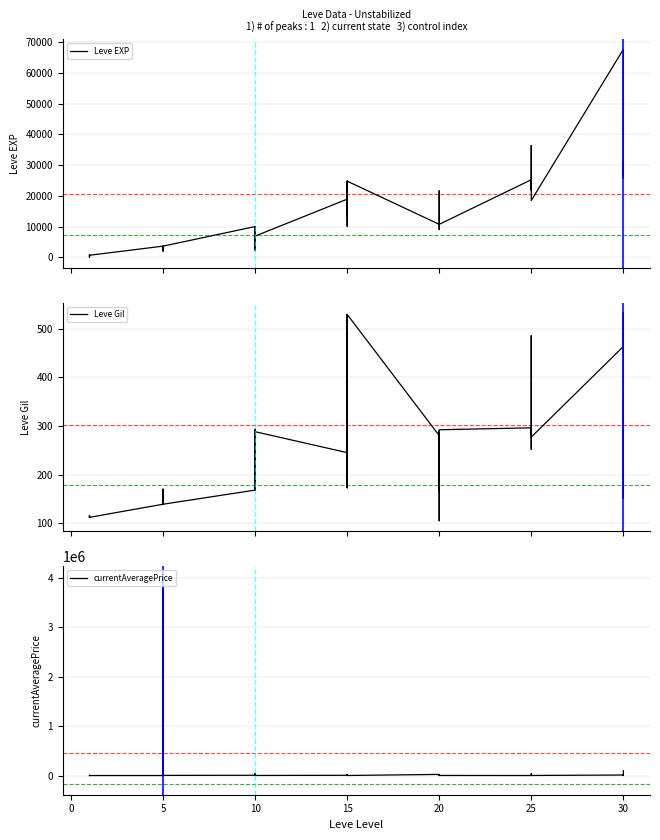

True or false: currentAveragePrice has more than 2 interior local peaks.

True